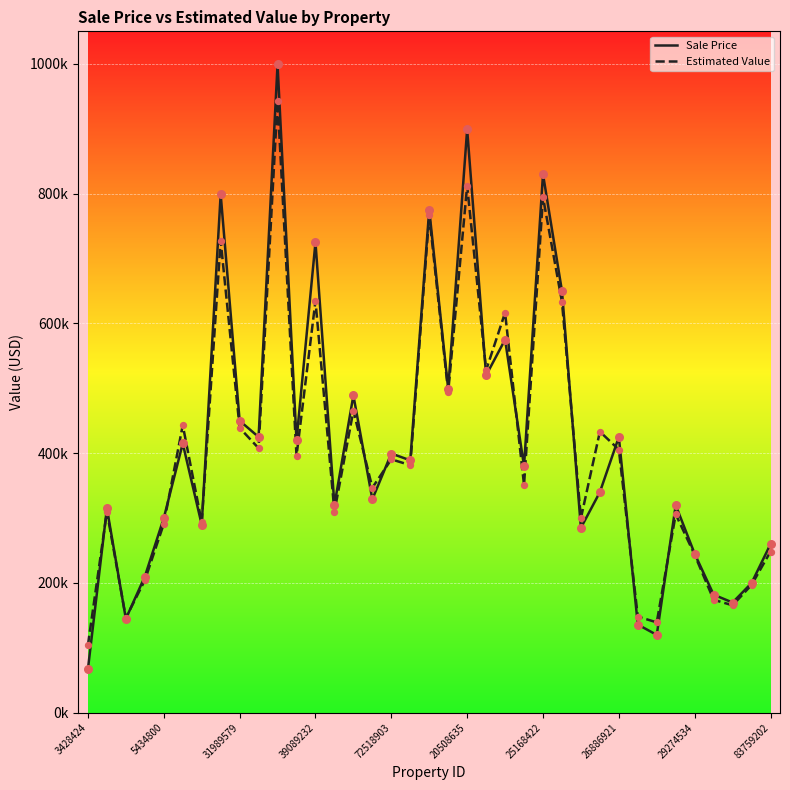

What are all the series names shown in the legend?

Sale Price, Estimated Value